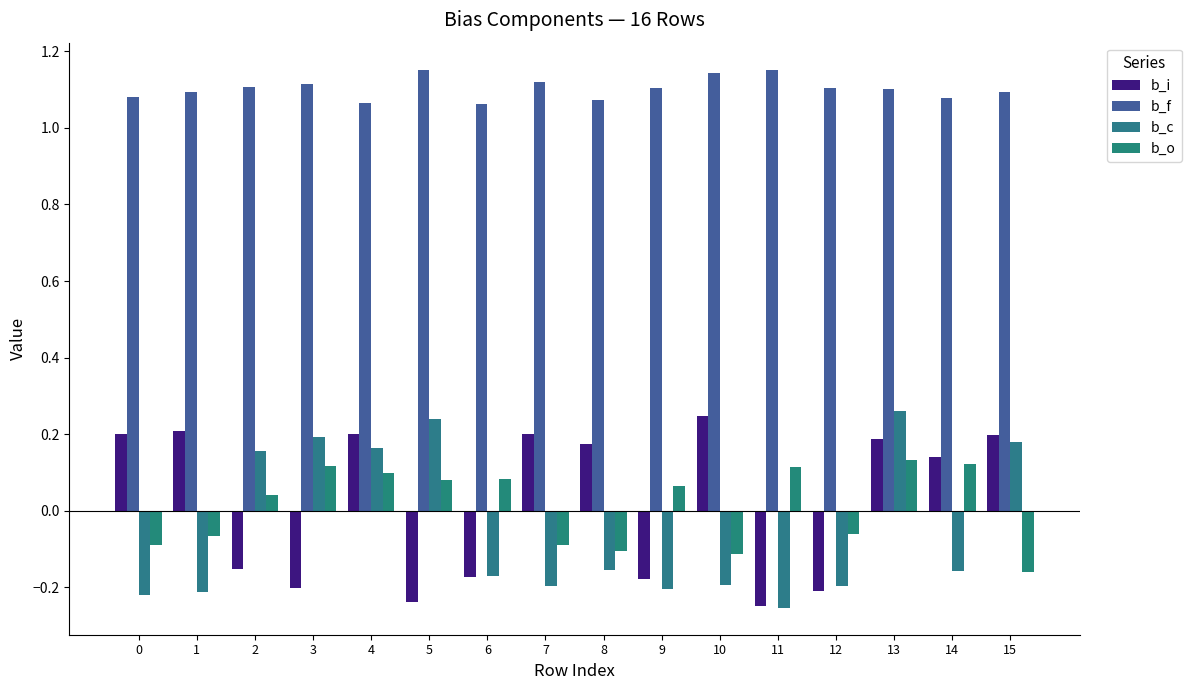

How many bars are there in total?

64